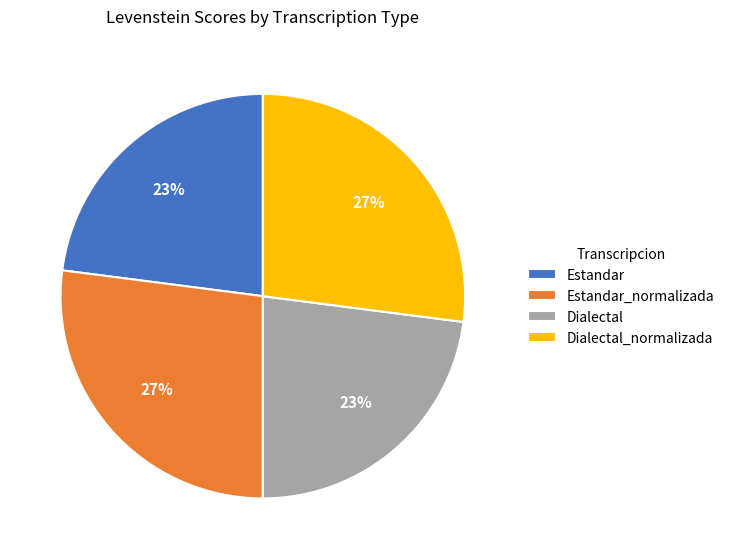

To the nearest percent, what percentage of the pie is Dialectal?

23%